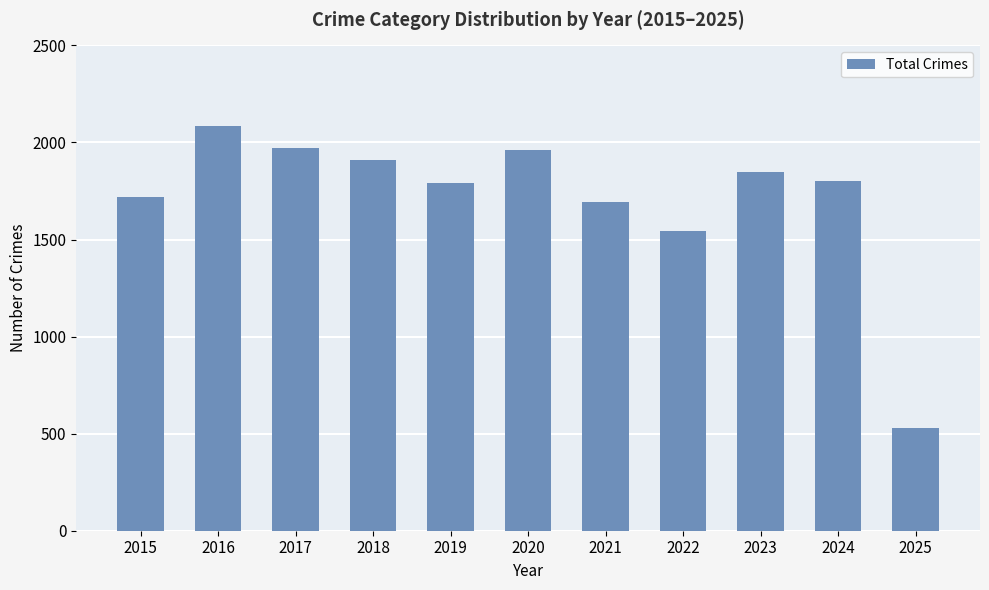

Count the number of data series in this chart.

1